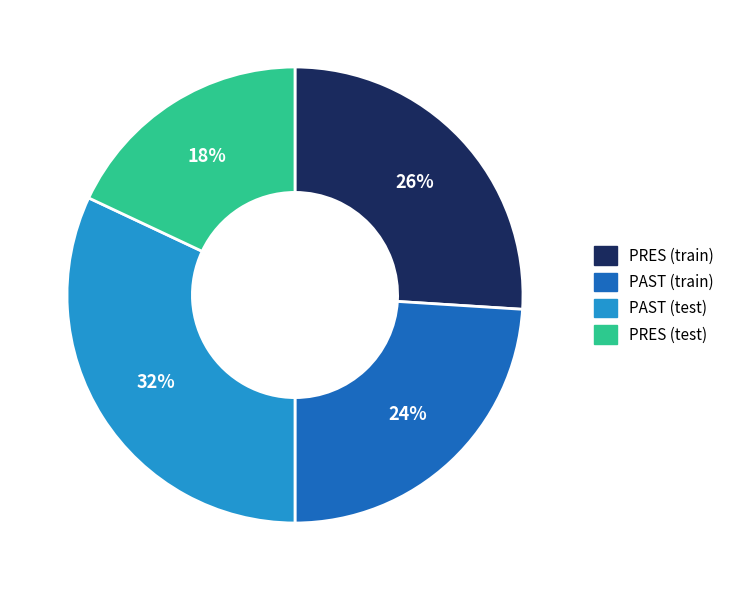

To the nearest percent, what is the difference between the largest and smallest slice percentages?

14%